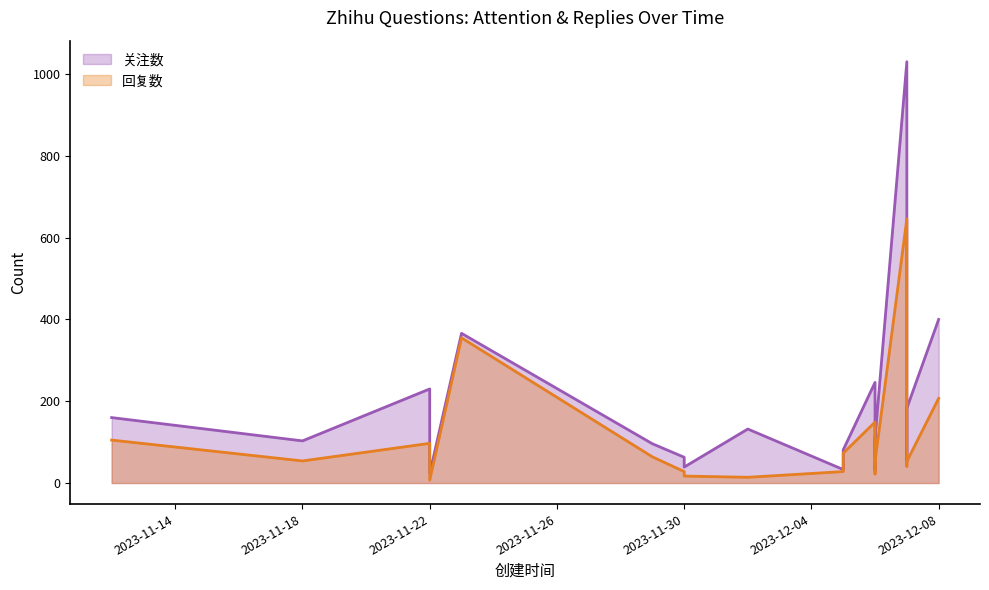

What is the label of the 6th point from the left?

2023-11-29